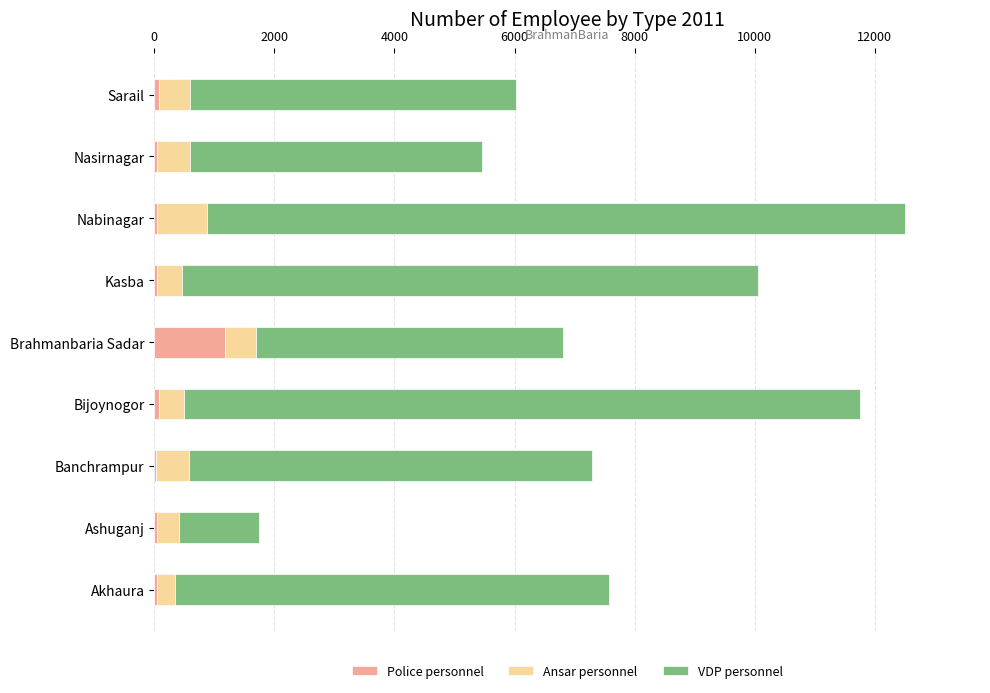

What is the sum of all Police personnel values?

1577